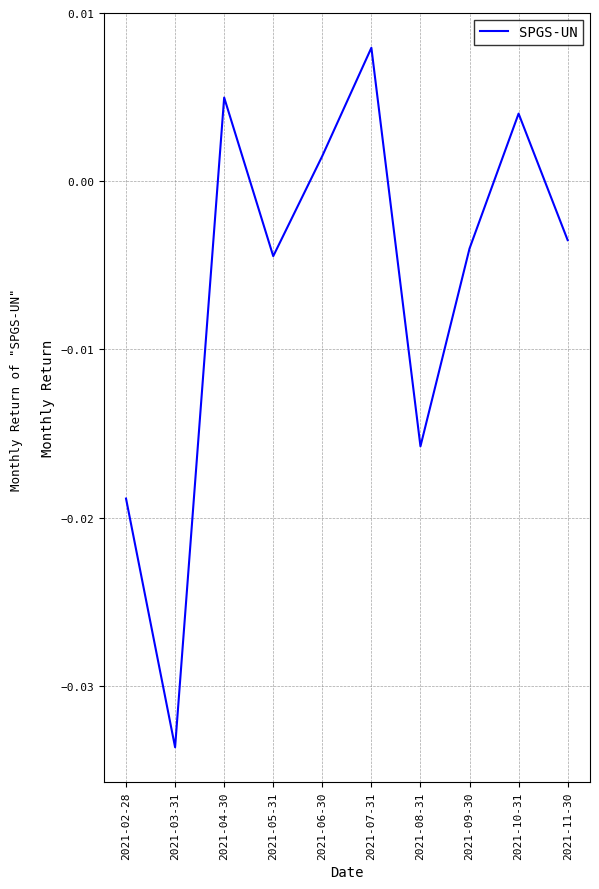

Which has a higher value, 2021-08-31 or 2021-06-30?

2021-06-30